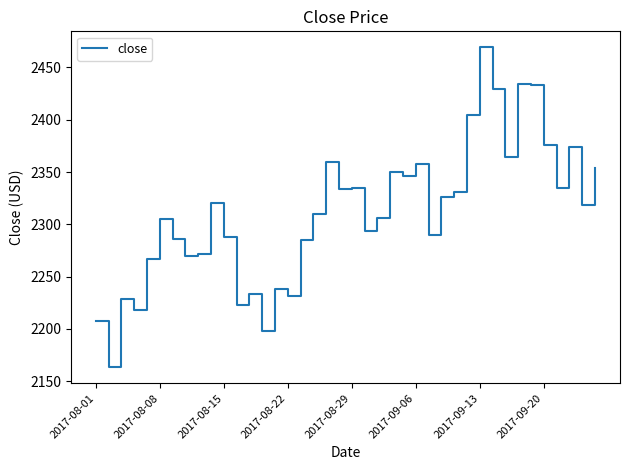

What is the smallest value displayed?

2163.4